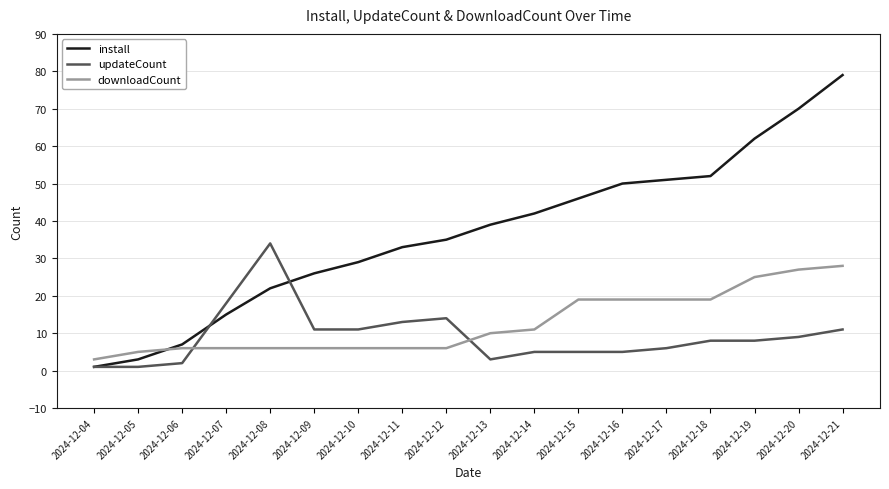

Is it true that downloadCount equals 19 at 2024-12-18?

True